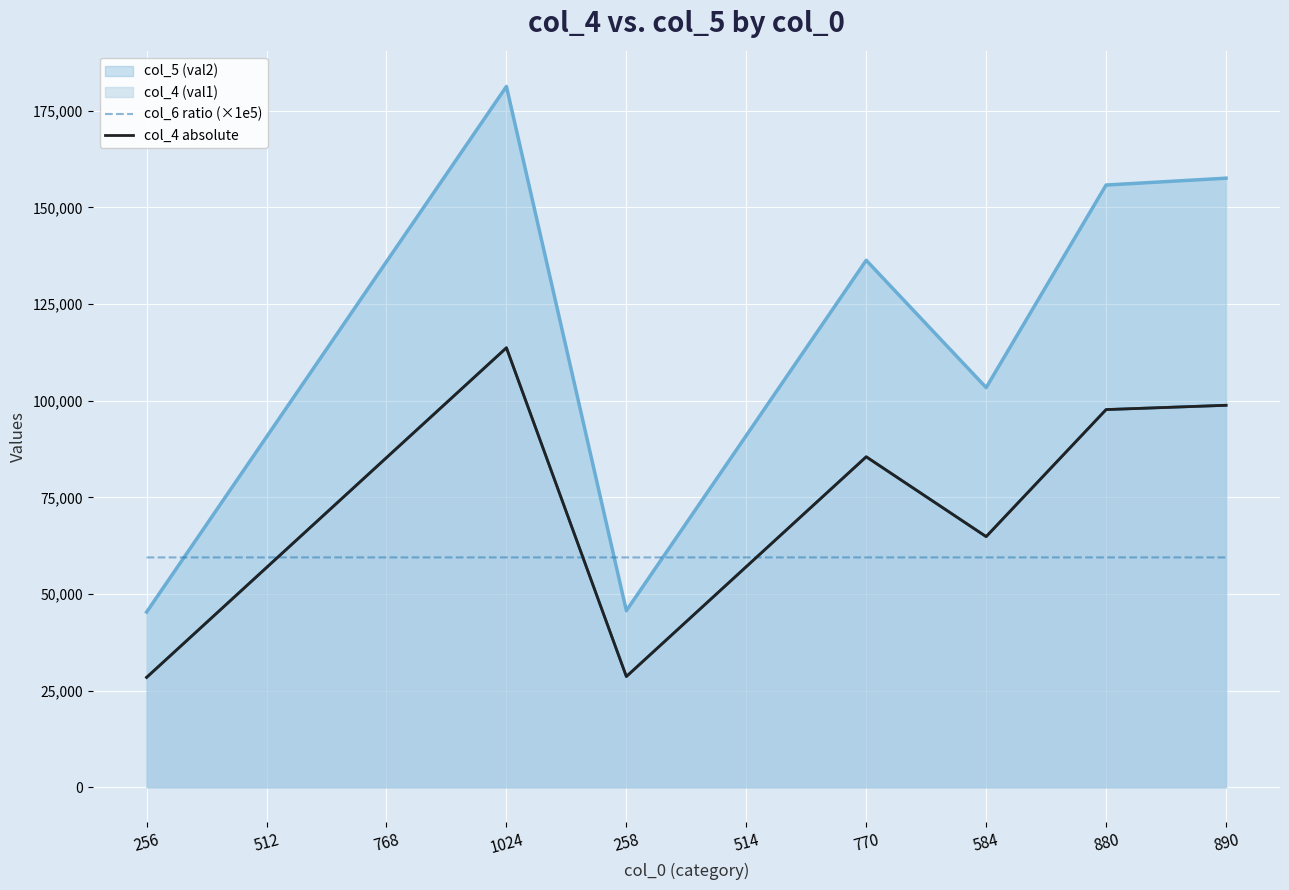

How many data points does each series have?

10